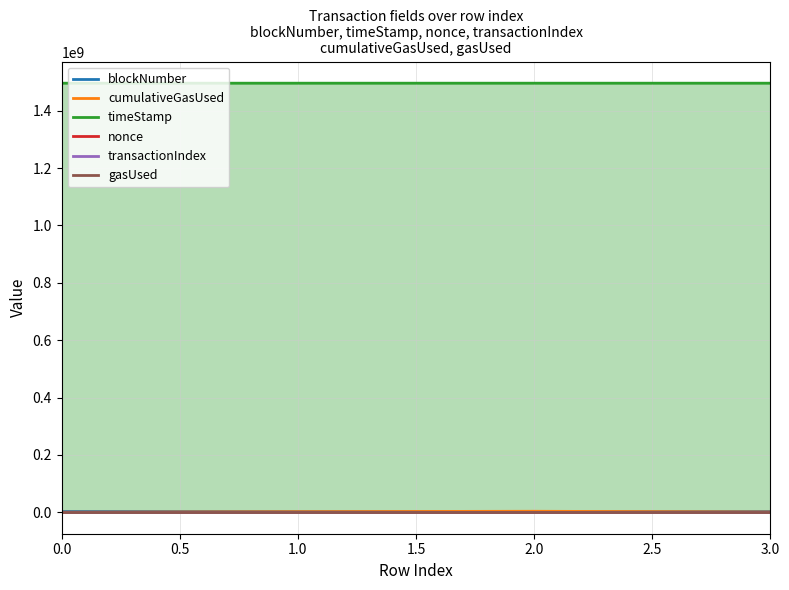

What position from the right is 1.0?

3